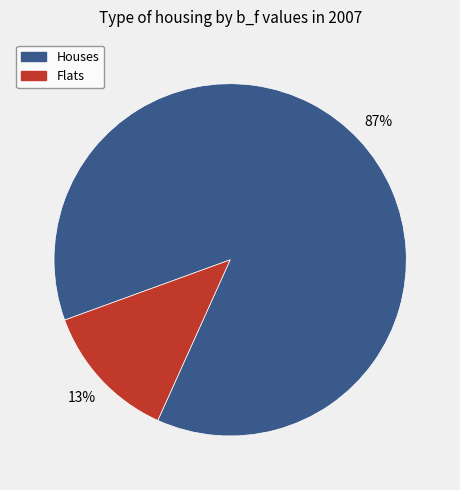

Is there a majority slice in this chart?

Yes